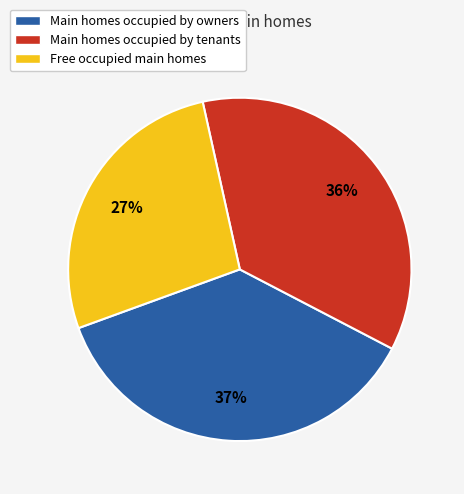

Is there any slice that represents more than half of the pie?

No